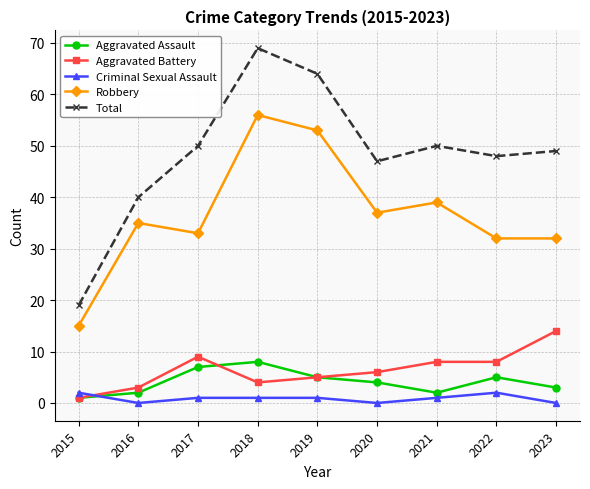

Between 2019 and 2022, which series saw the biggest shift?

Robbery